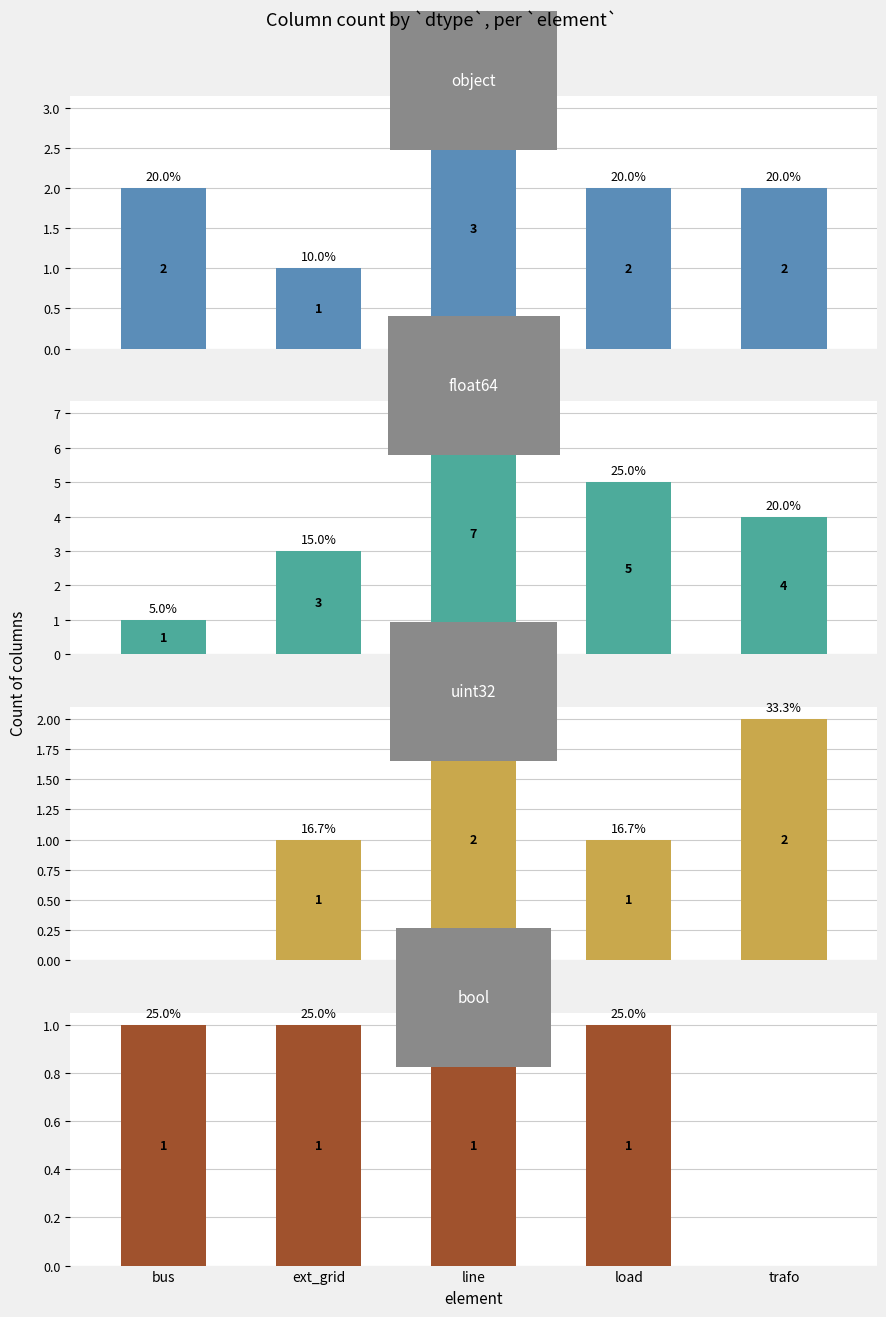

What is the greatest value displayed?

7